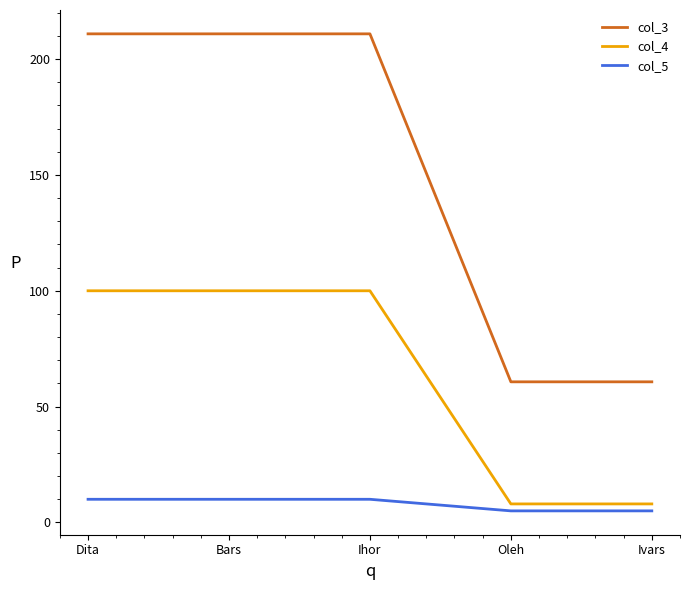

Reading right to left, transcribe all the data shown in this chart.

col_3: 60.7	60.7	210.9	210.9	210.9
col_4: 8.0	8.0	100.0	100.0	100.0
col_5: 5.0	5.0	10.0	10.0	10.0